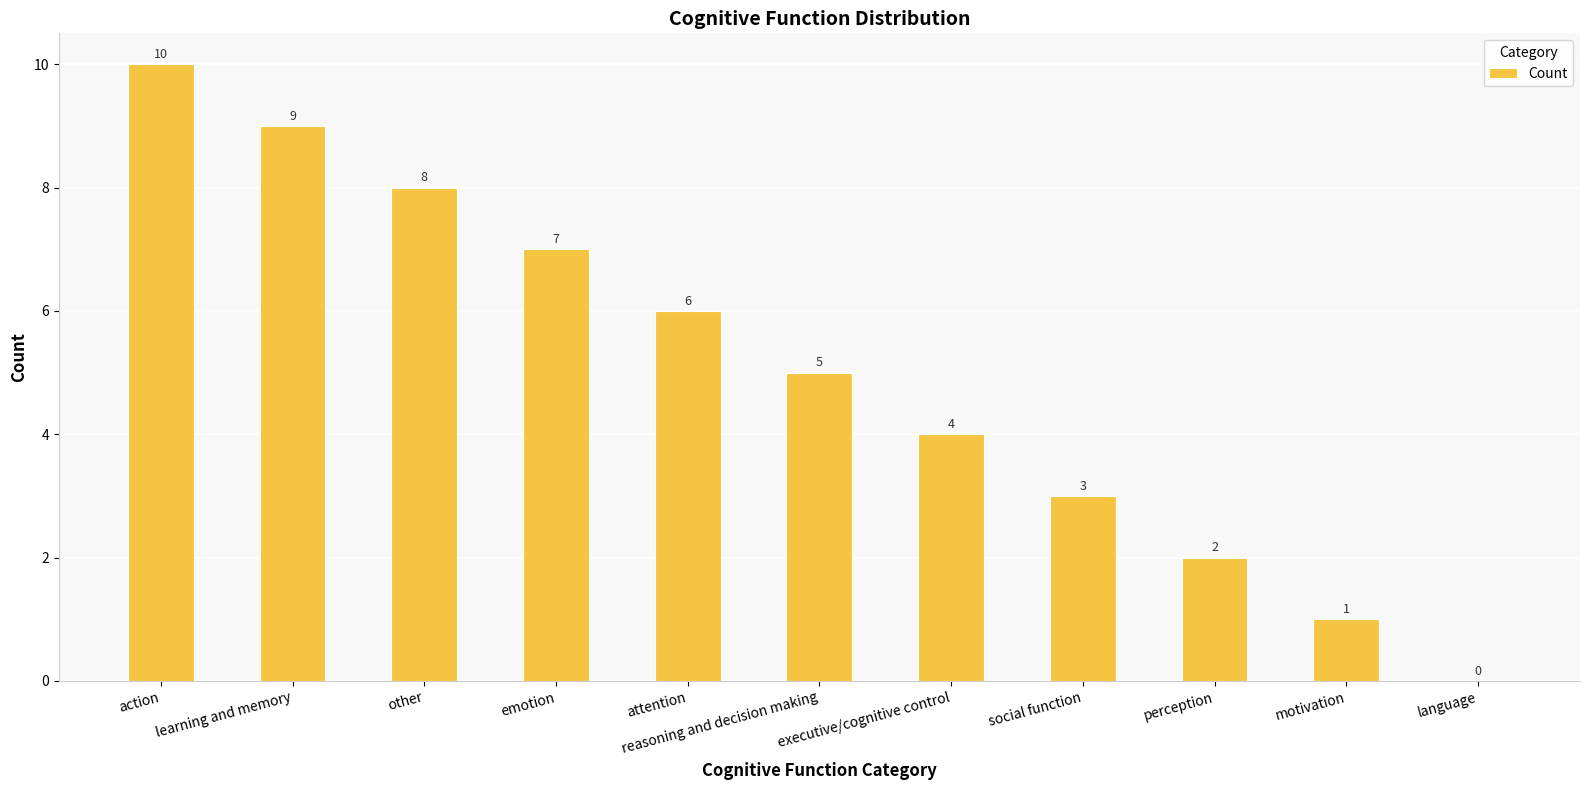

The chart shows a value of 5 at social function. True or false?

False